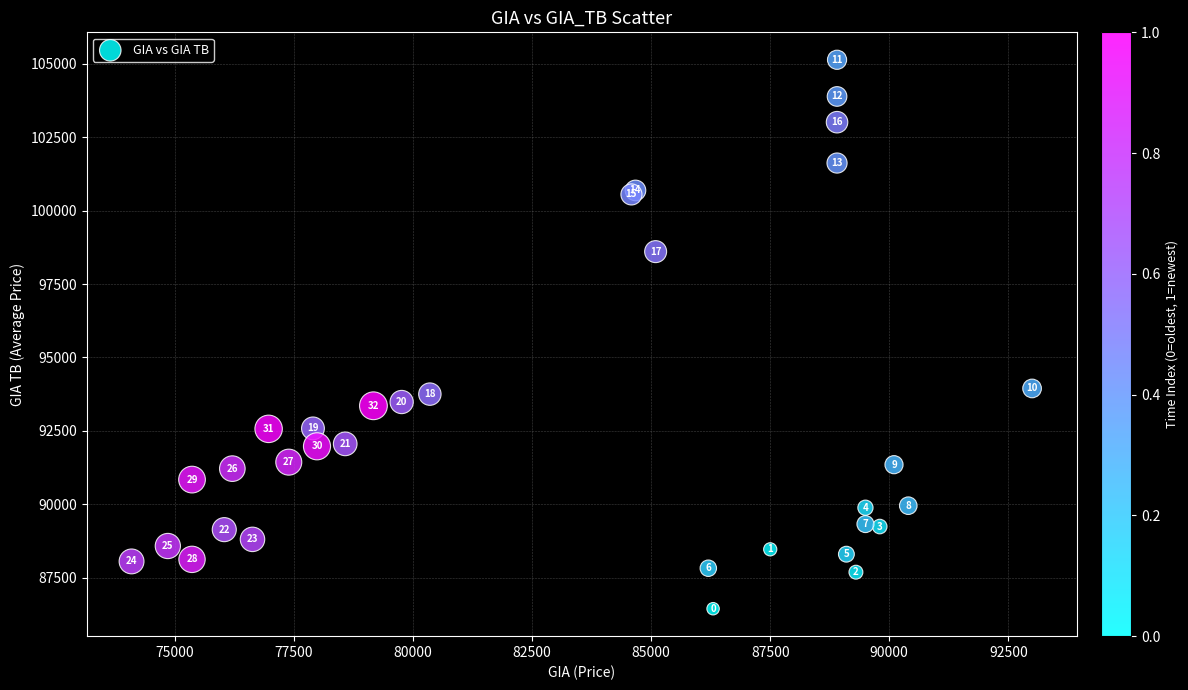

What Y value in the scatter plot is closest to 95791?

93946.3